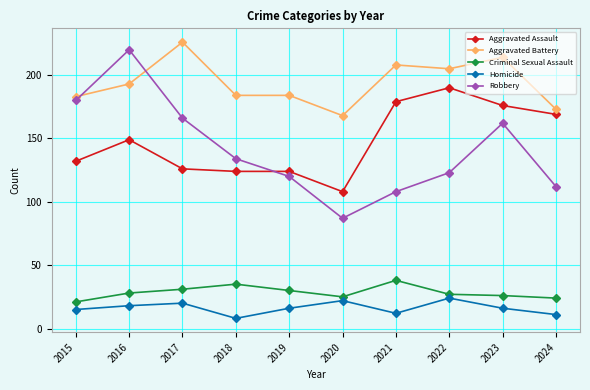

Which series has the largest total across all categories?

Aggravated Battery